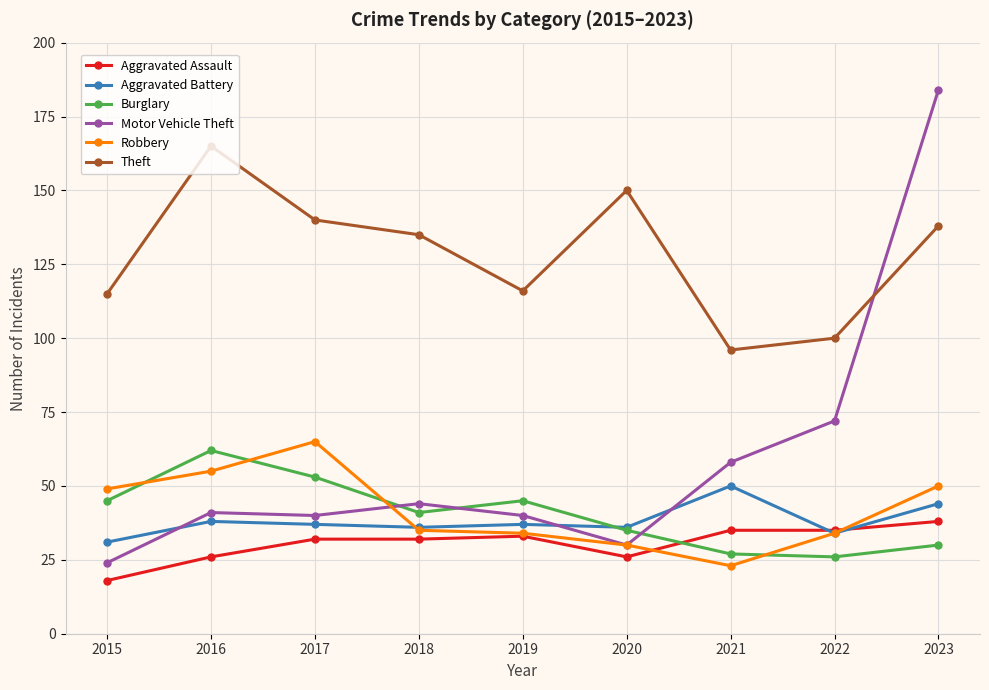

What is the greatest value displayed?

184